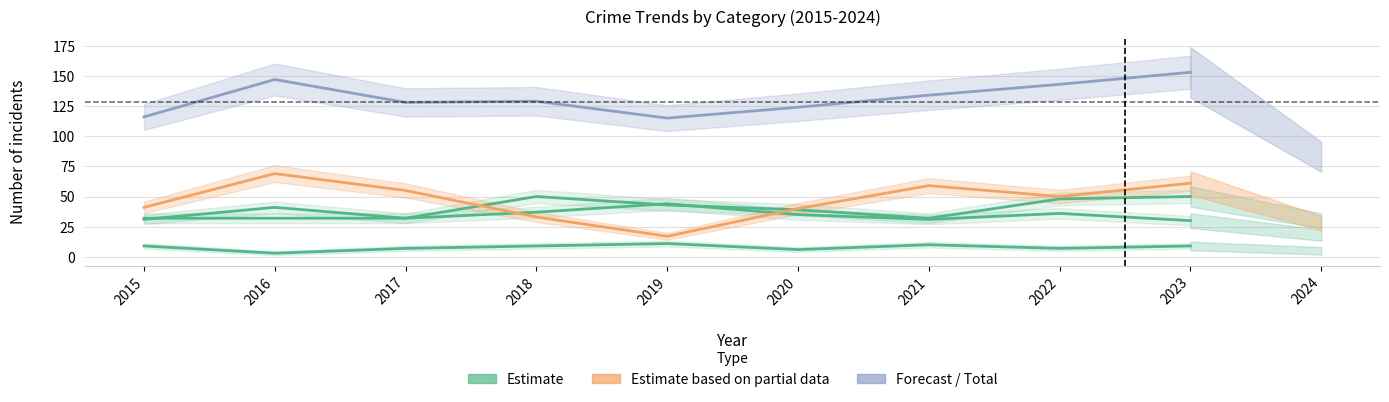

What is the minimum value for Criminal Sexual Assault?

3